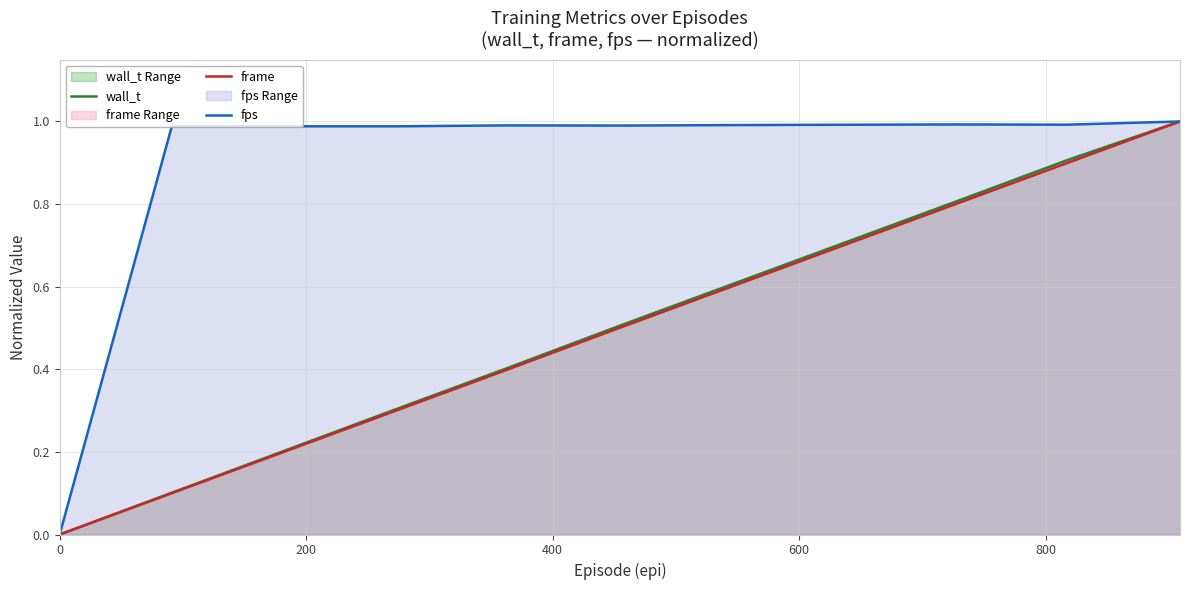

Which series has the largest total across all categories?

fps